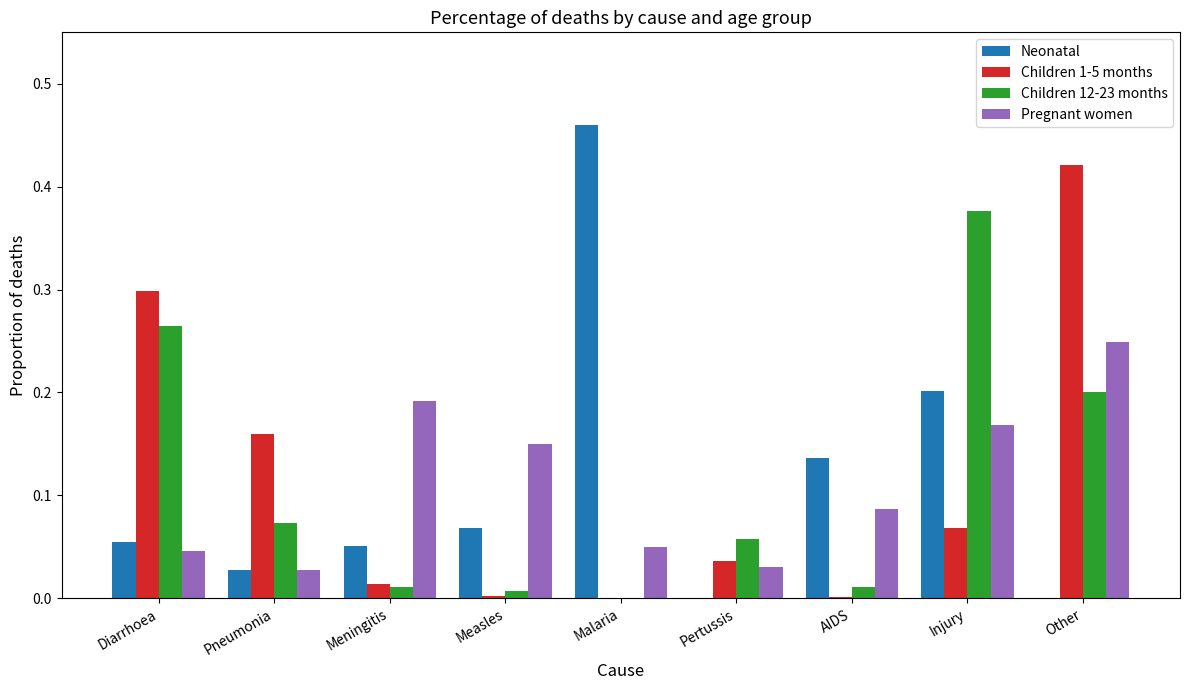

The Children 12-23 months series shows 0.2 at Other. True or false?

True